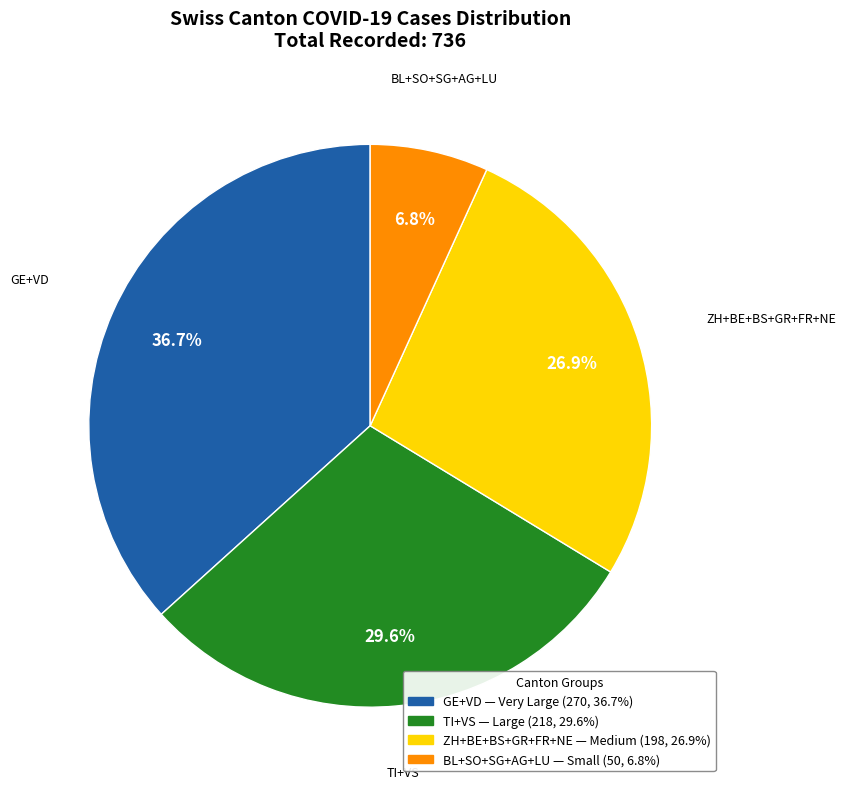

Is there any slice that represents more than half of the pie?

No